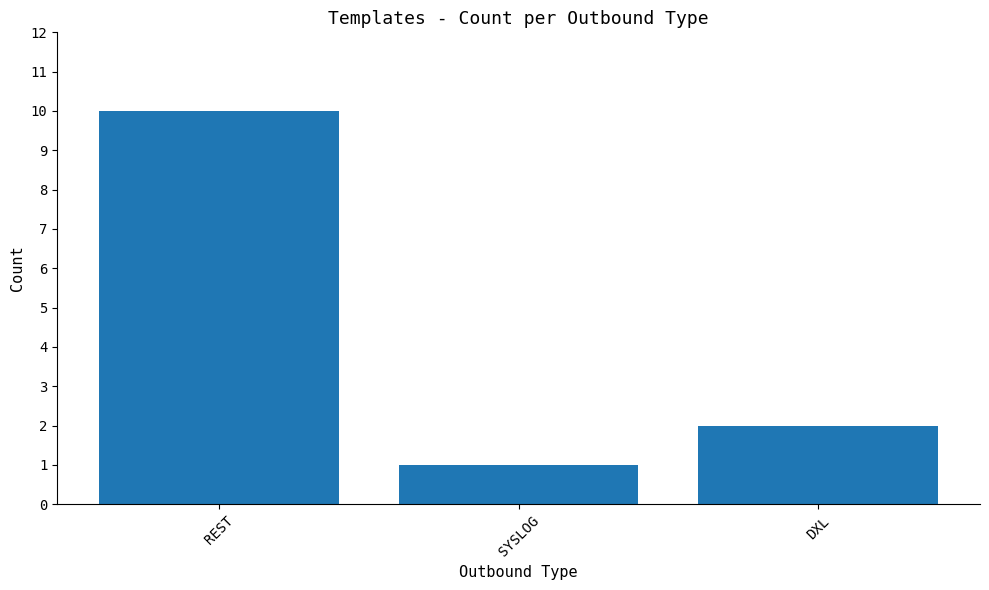

What is the change in value from REST to SYSLOG?

-9